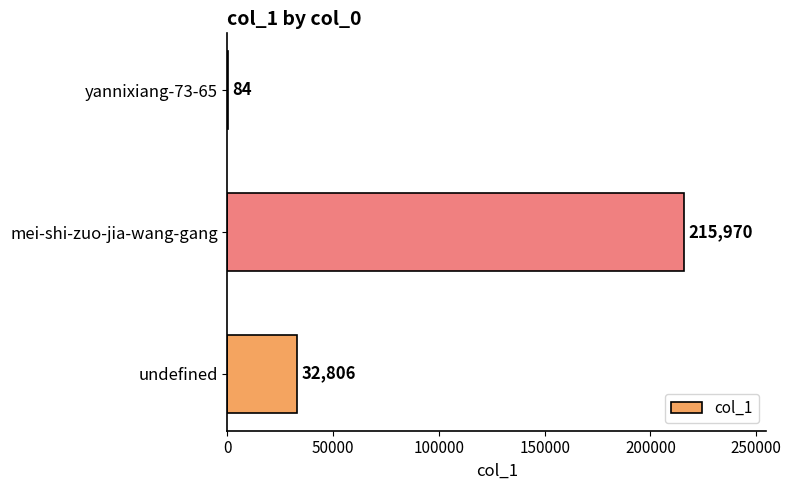

How many data points does each series have?

3